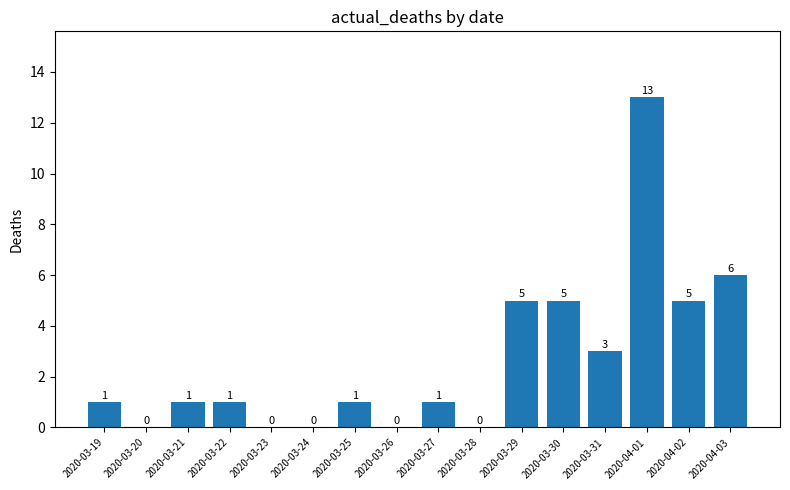

The value at 2020-04-01 is 13. True or false?

True